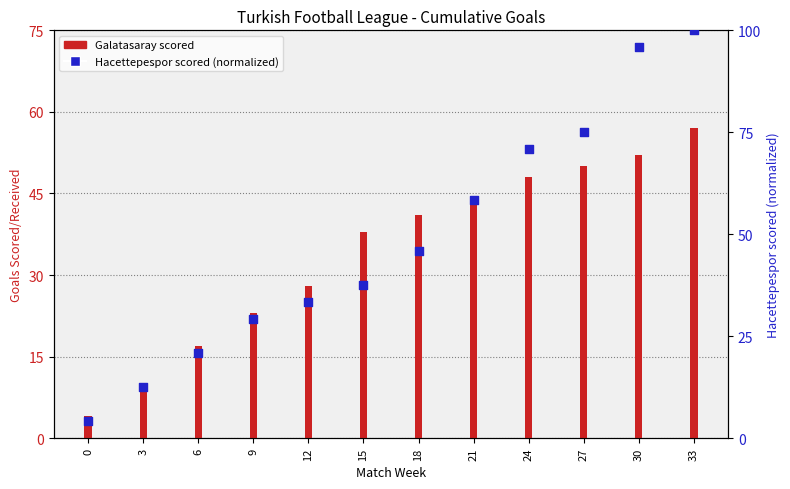

At how many categories does at least one series exceed 74?

3